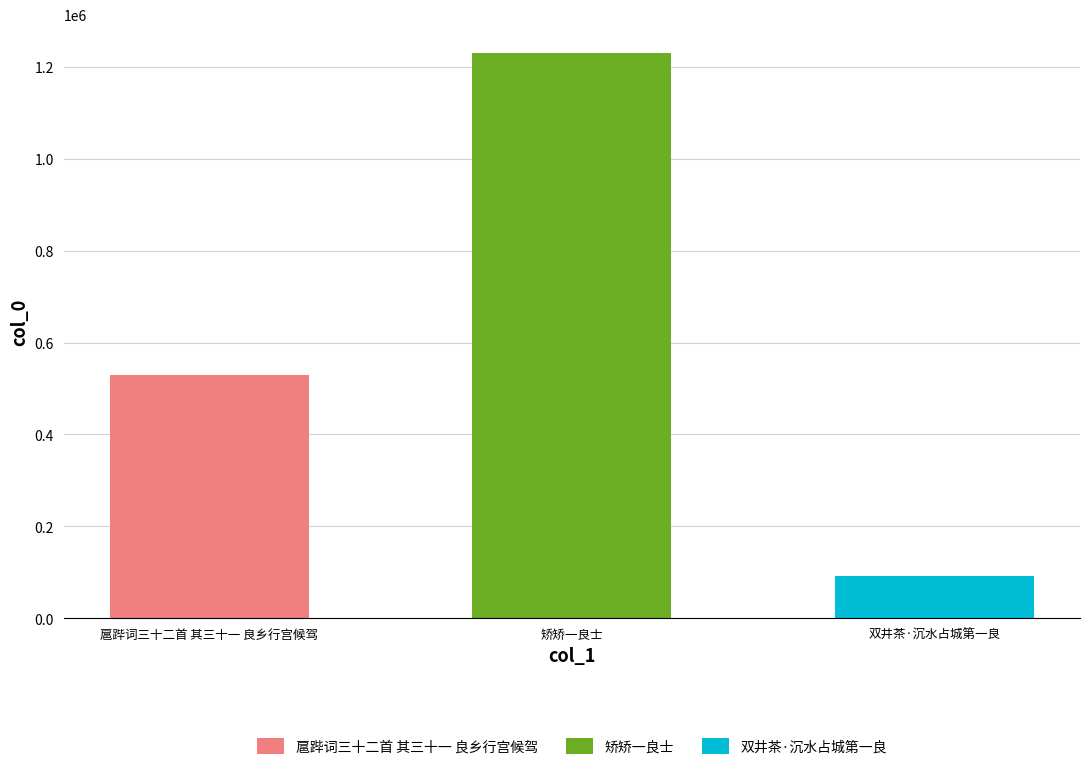

What is the value of the 1st bar from the left?

529763